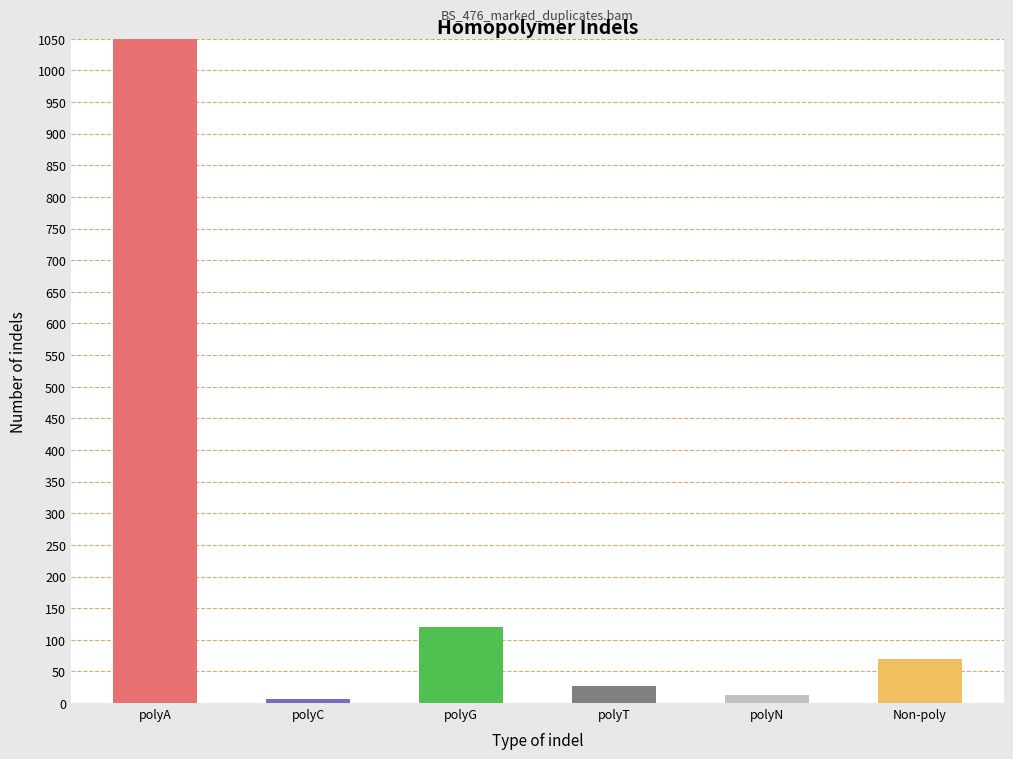

At how many categories does at least one series exceed 181?

1